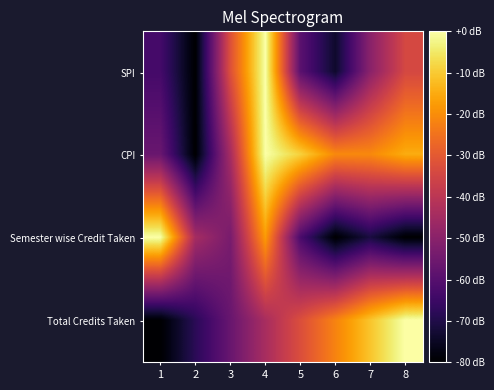

What is the difference between the highest and lowest values at 3?

24.4